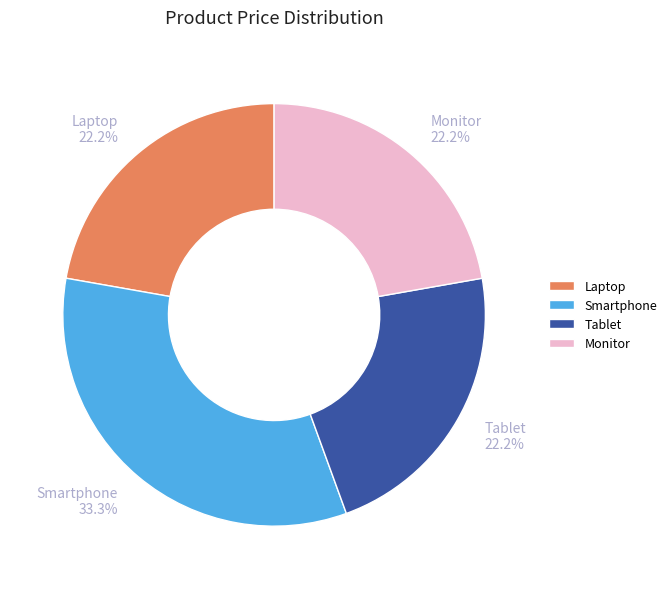

Approximately how many times larger is the value at Tablet compared to Monitor?

1.0